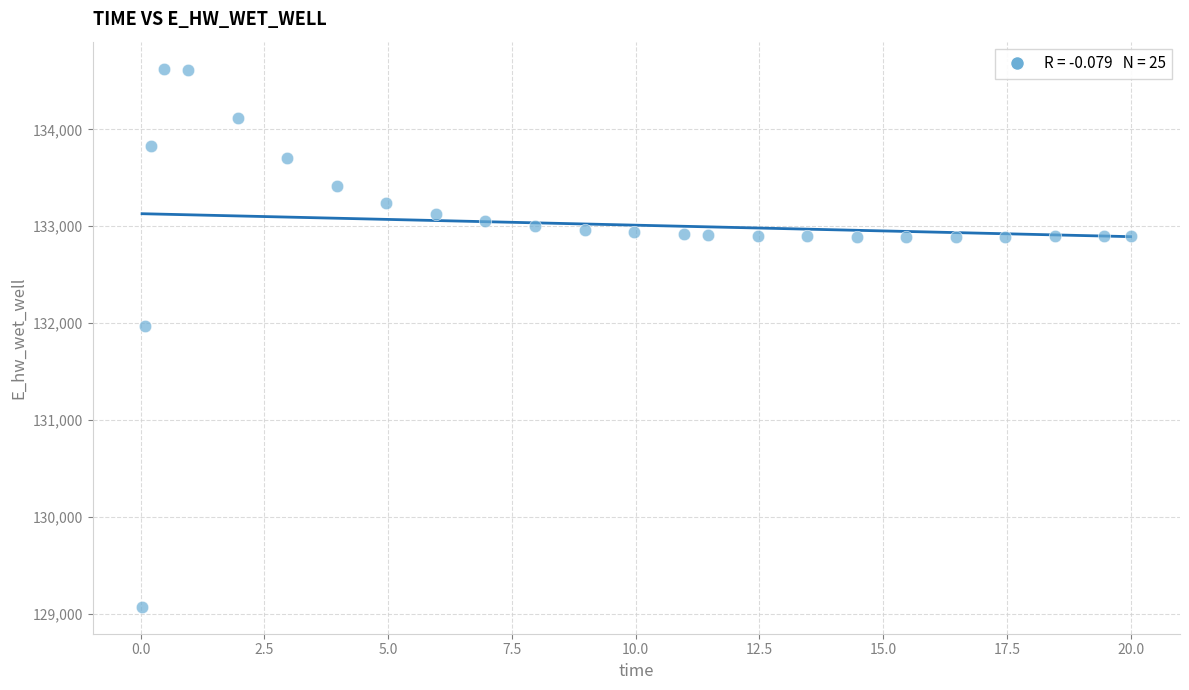

What is the range of X values (max minus min)?

20.0